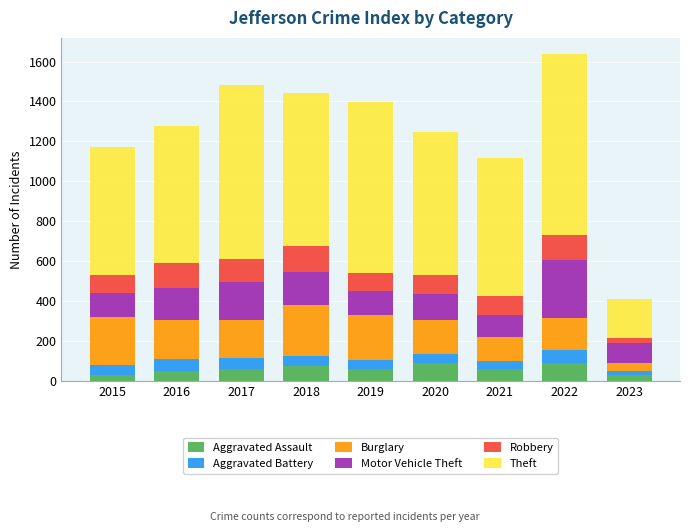

What is the total value across all series at 2022?

1637